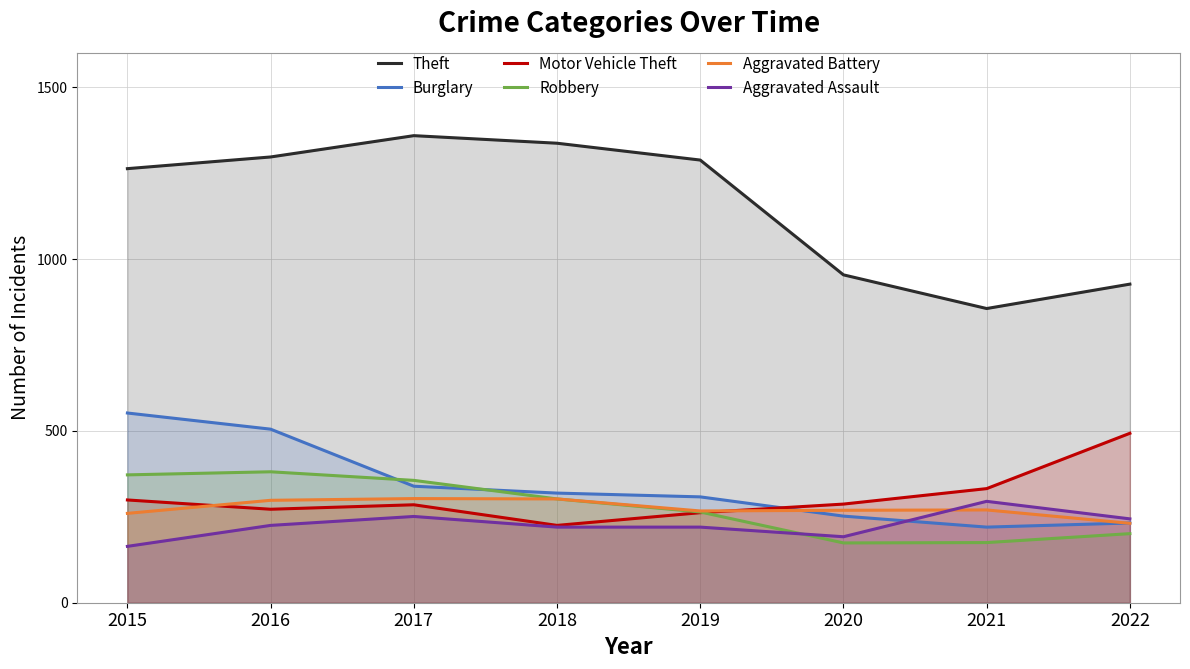

Reading left to right, extract all data points from this chart.

Theft: 1263	1297	1359	1337	1288	954	856	927
Burglary: 552	505	339	319	308	252	220	232
Motor Vehicle Theft: 299	272	285	225	262	287	332	493
Robbery: 372	381	356	302	264	174	175	201
Aggravated Battery: 260	298	303	302	267	269	270	231
Aggravated Assault: 164	225	251	220	220	192	295	244